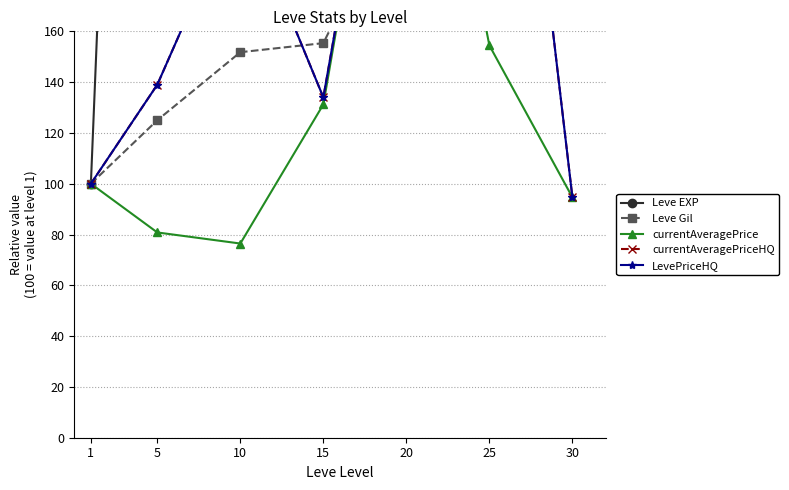

What is the difference between the currentAveragePrice values at 10 and 1?

23.5